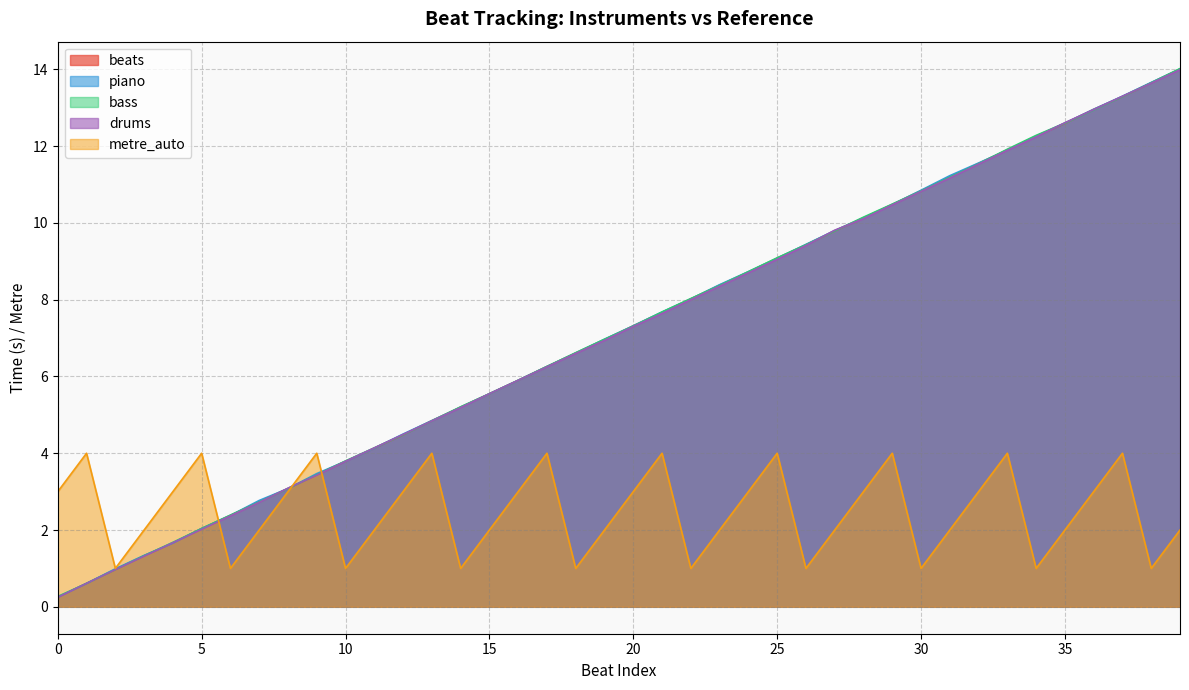

How many times do drums and bass cross each other?

6